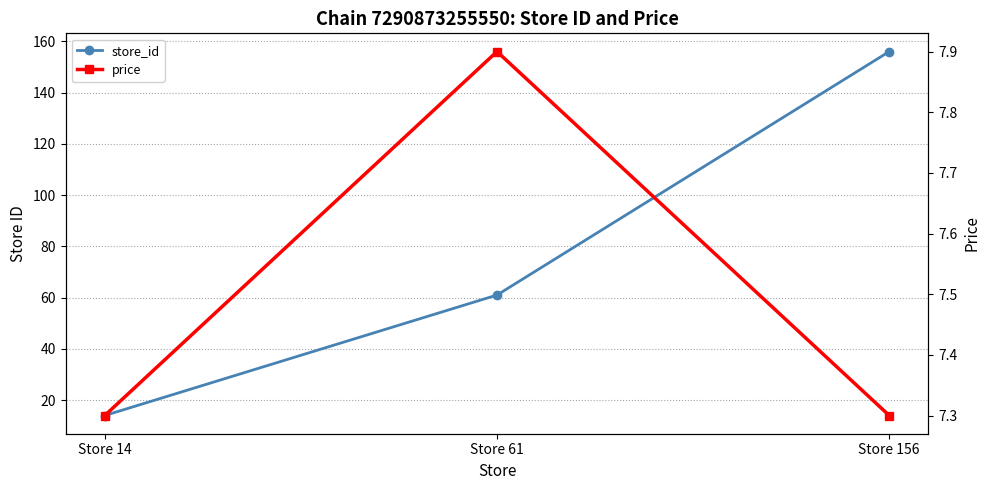

Read the price value at Store 61.

7.9